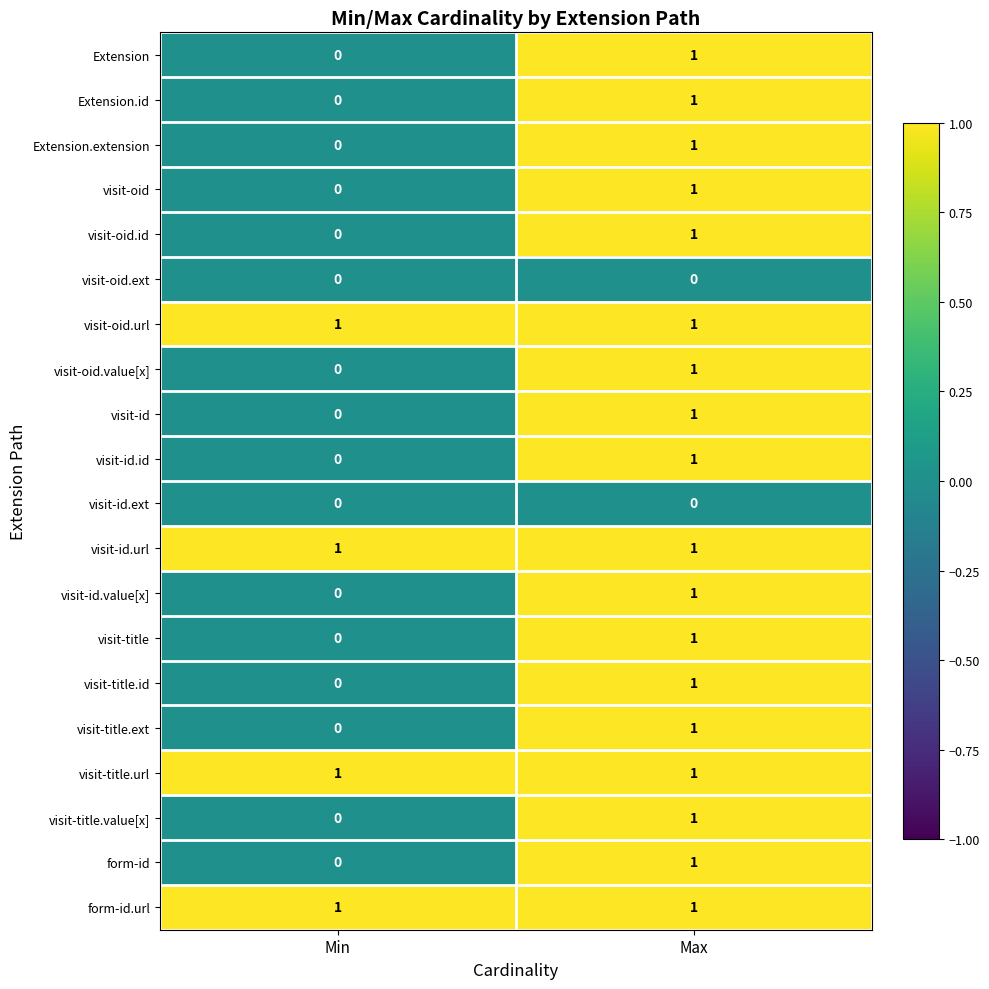

Rank the categories by visit-id.value[x] value from lowest to highest.

Min, Max